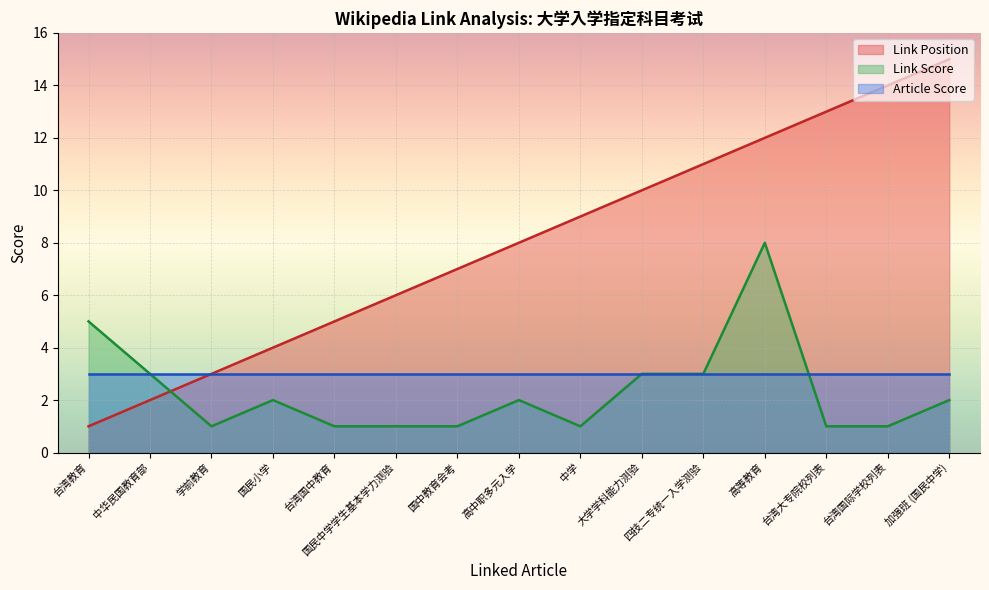

How many times do Link Position and Link Score cross each other?

1